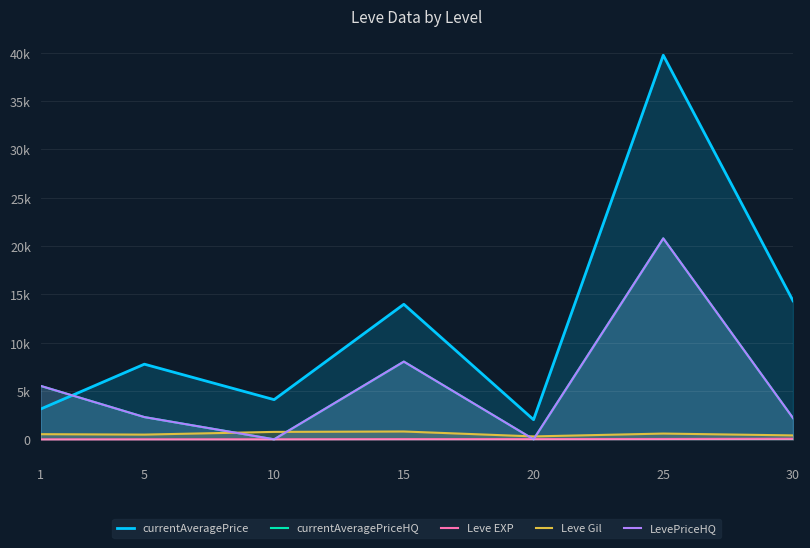

What is the average value of the currentAveragePriceHQ series?

5551.6